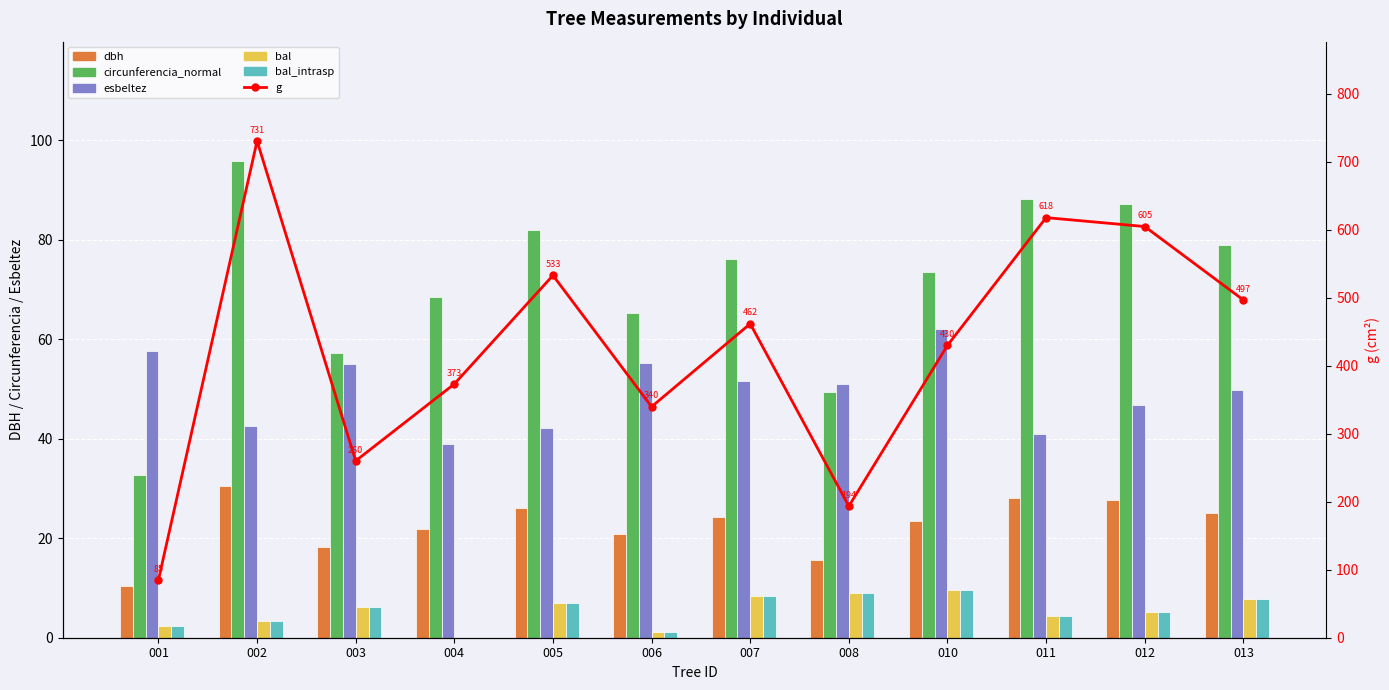

The g series shows 618.0 at 011. True or false?

True